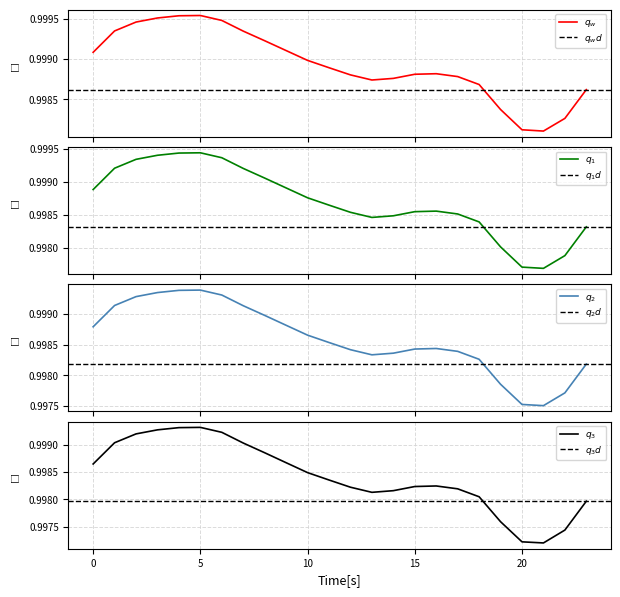

Between 7 and 5, which is larger?

5